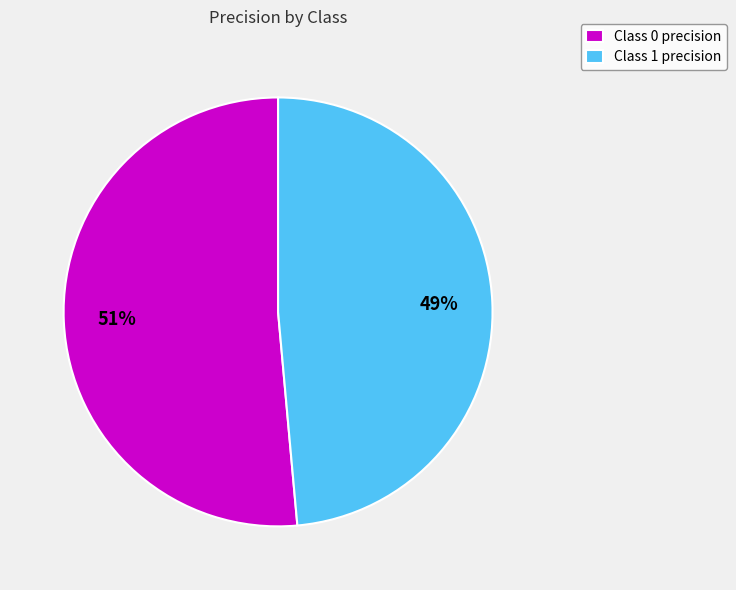

Which category has the smallest portion of the pie?

Class 1 precision